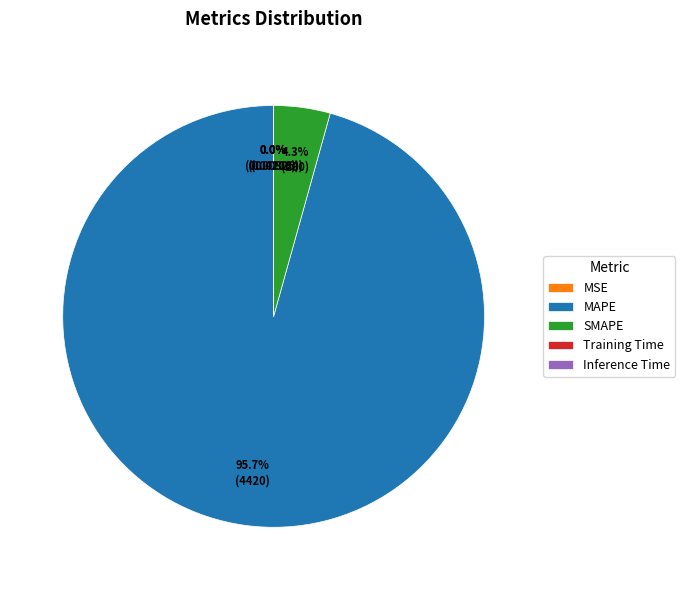

Which slice represents more than half of the pie?

MAPE